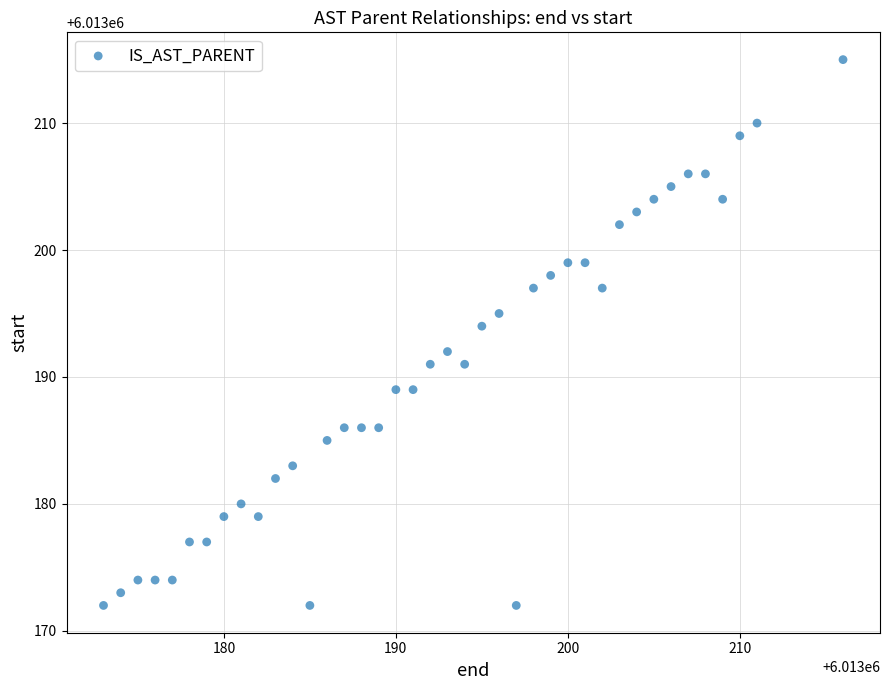

What is the range of Y values (max minus min)?

43